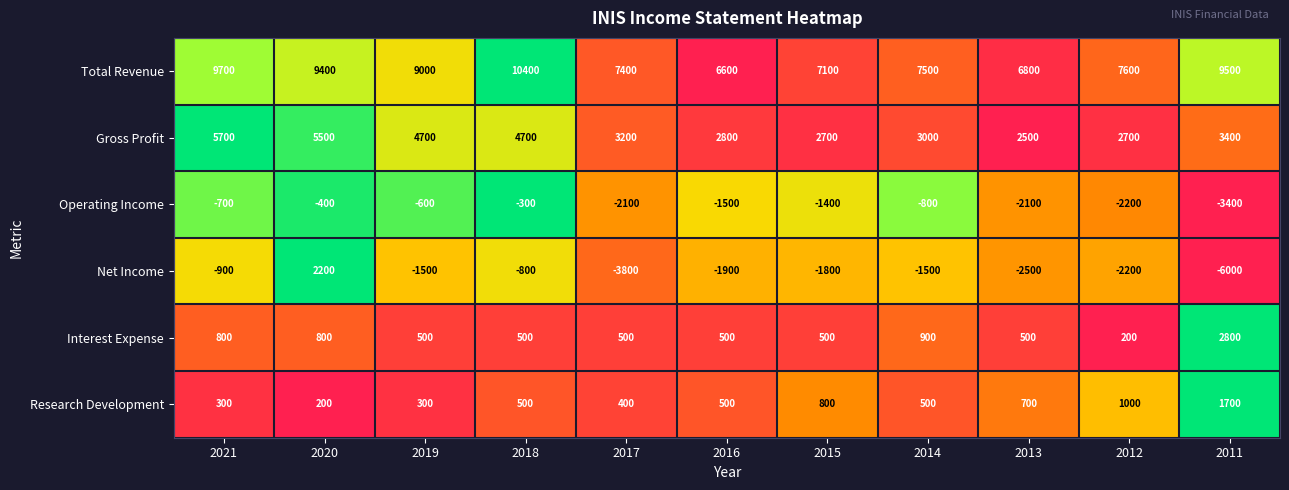

At how many categories does at least one series exceed 0?

11